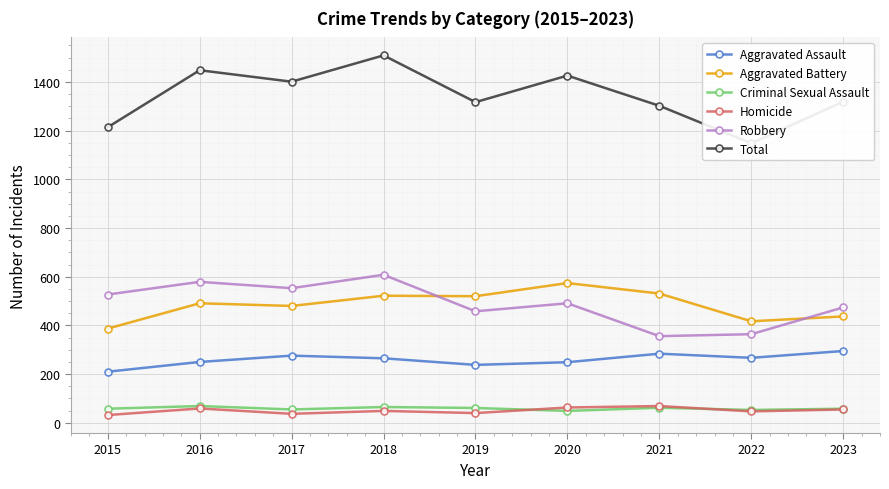

At which category does Aggravated Assault reach its first local valley?

2019